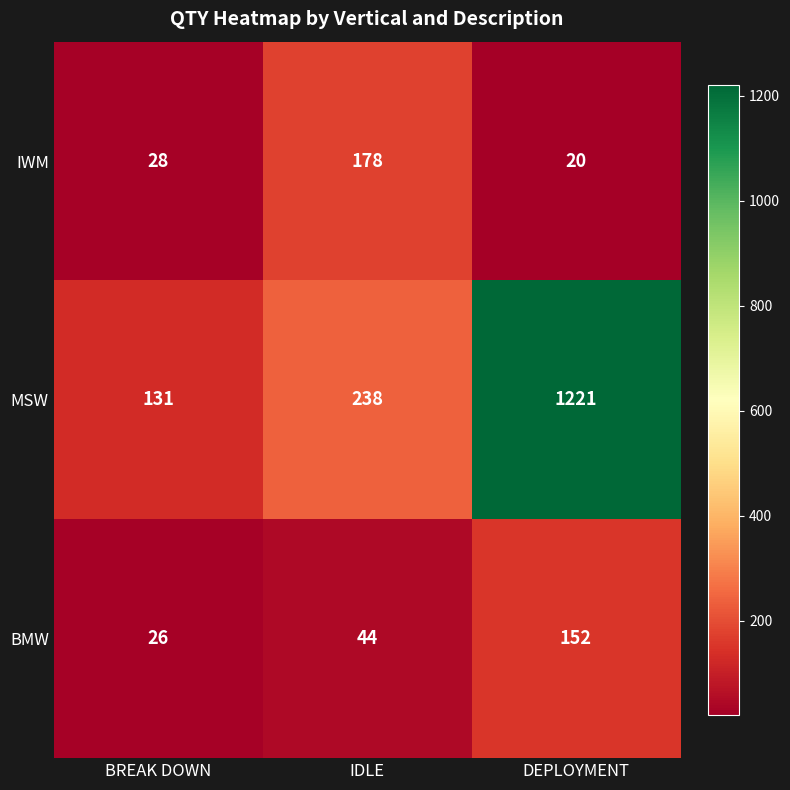

List the series in order of their peak value, lowest first.

BMW, IWM, MSW